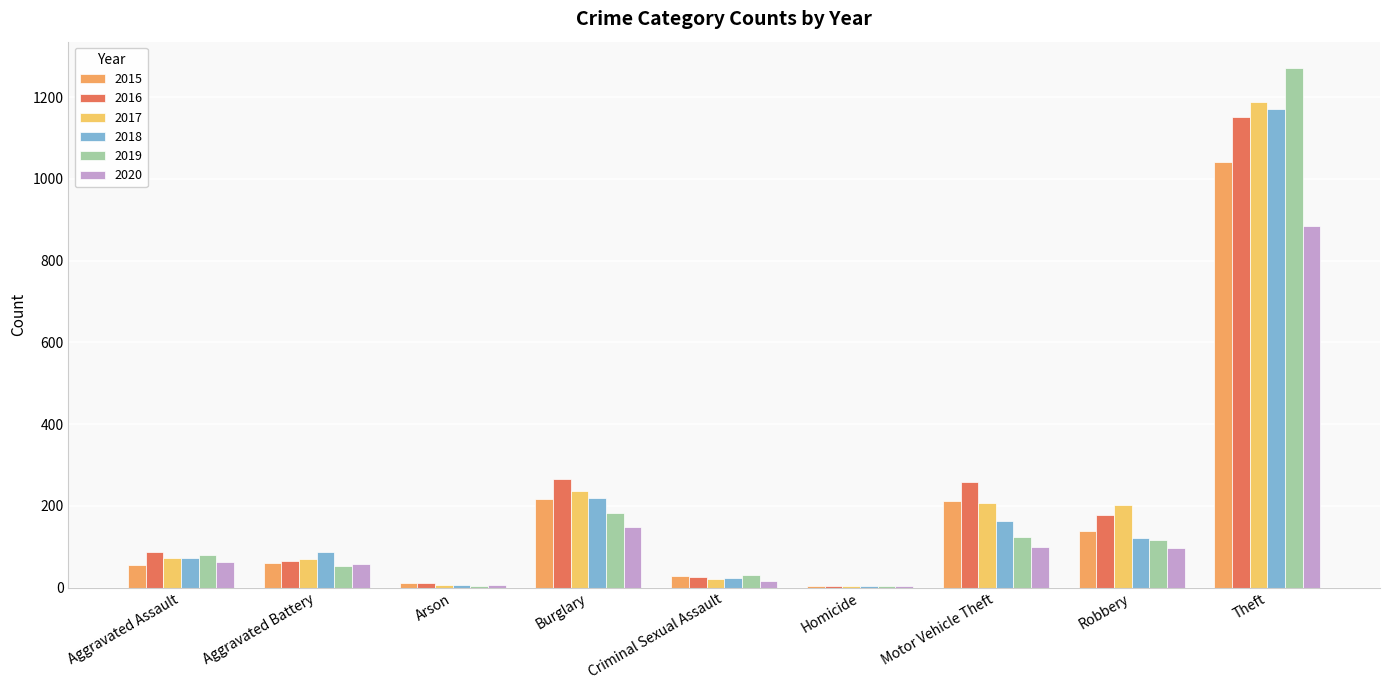

What is the spread (max minus min) of values at Arson?

7